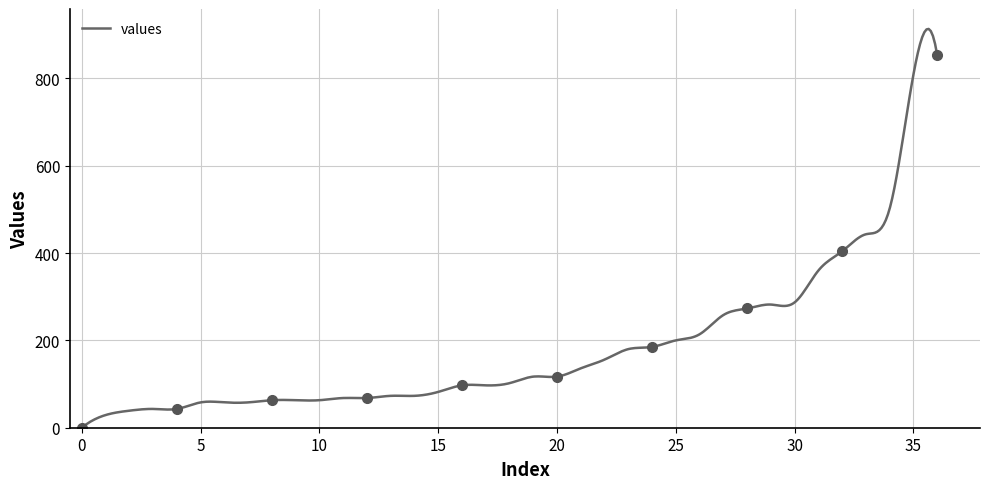

The value at 28 is 468. True or false?

False